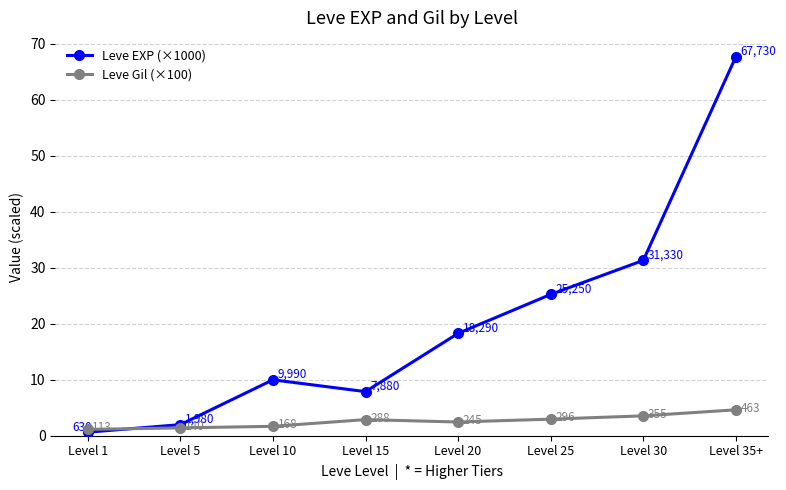

What is the sum of the Leve EXP (×1000) values at Level 10 and Level 5?

12.0